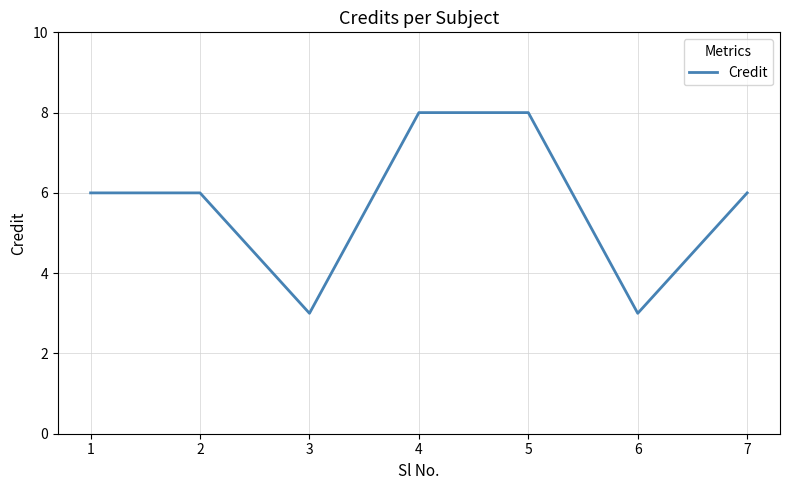

What is the minimum value shown in the chart?

3